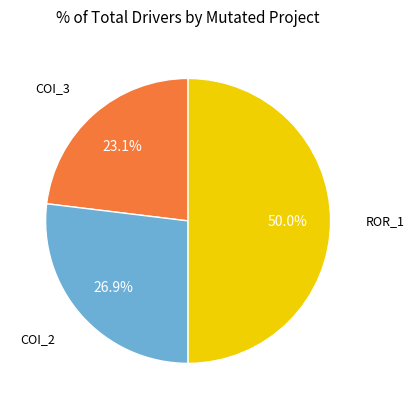

Is COI_3 the majority of the pie?

No